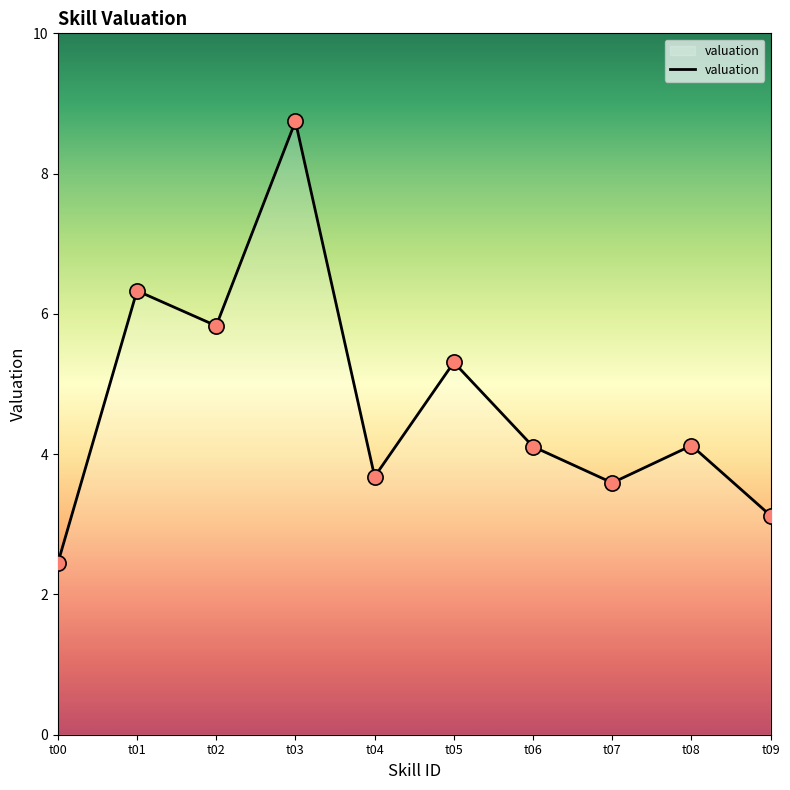

What is the change in value from t04 to t08?

+0.4